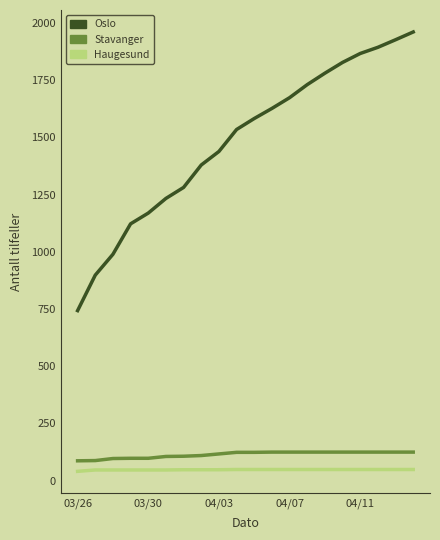

True or false: Oslo and Stavanger intersect in this chart.

False